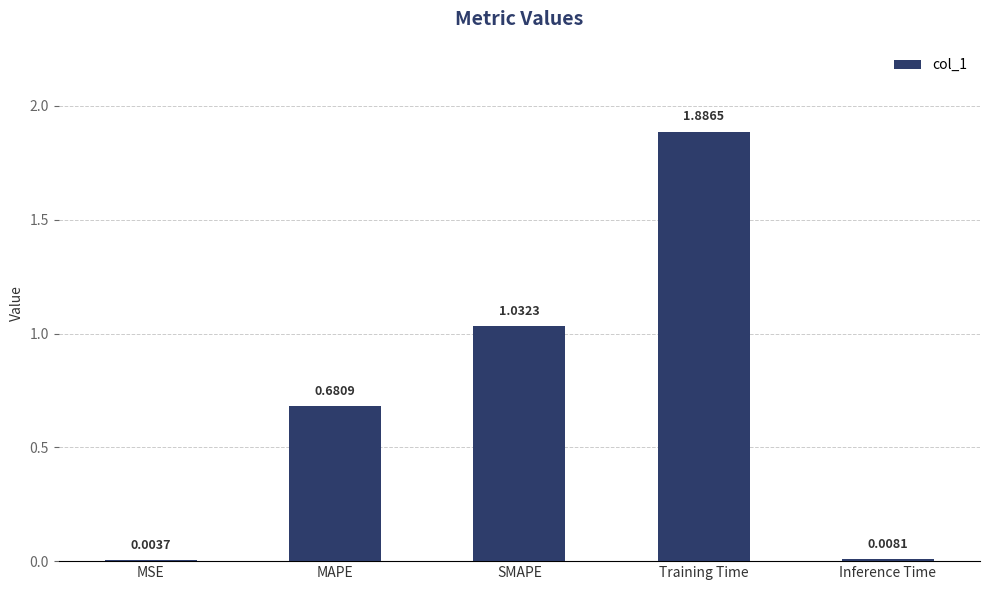

Which has a higher value, MSE or MAPE?

MAPE